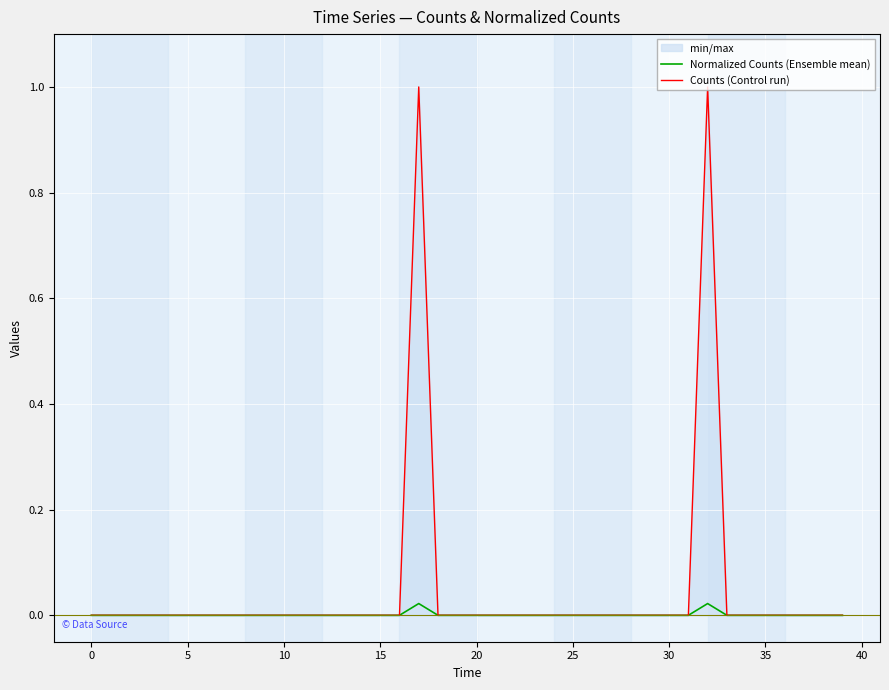

Rank the series by their maximum value, from lowest to highest.

Normalized Counts (Ensemble mean), Counts (Control run)